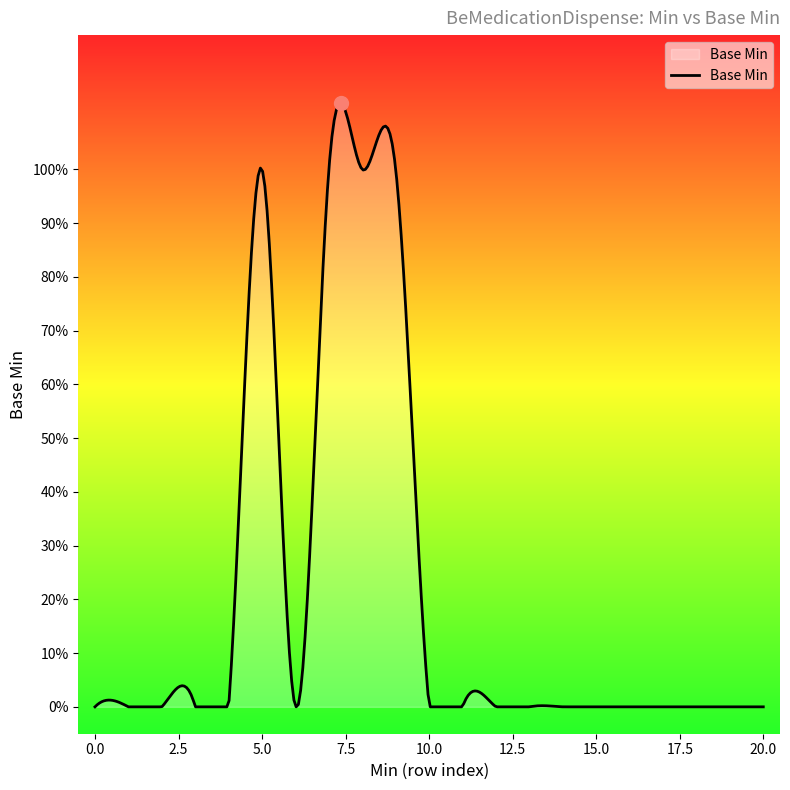

Does the chart display data point markers on the line(s)?

No